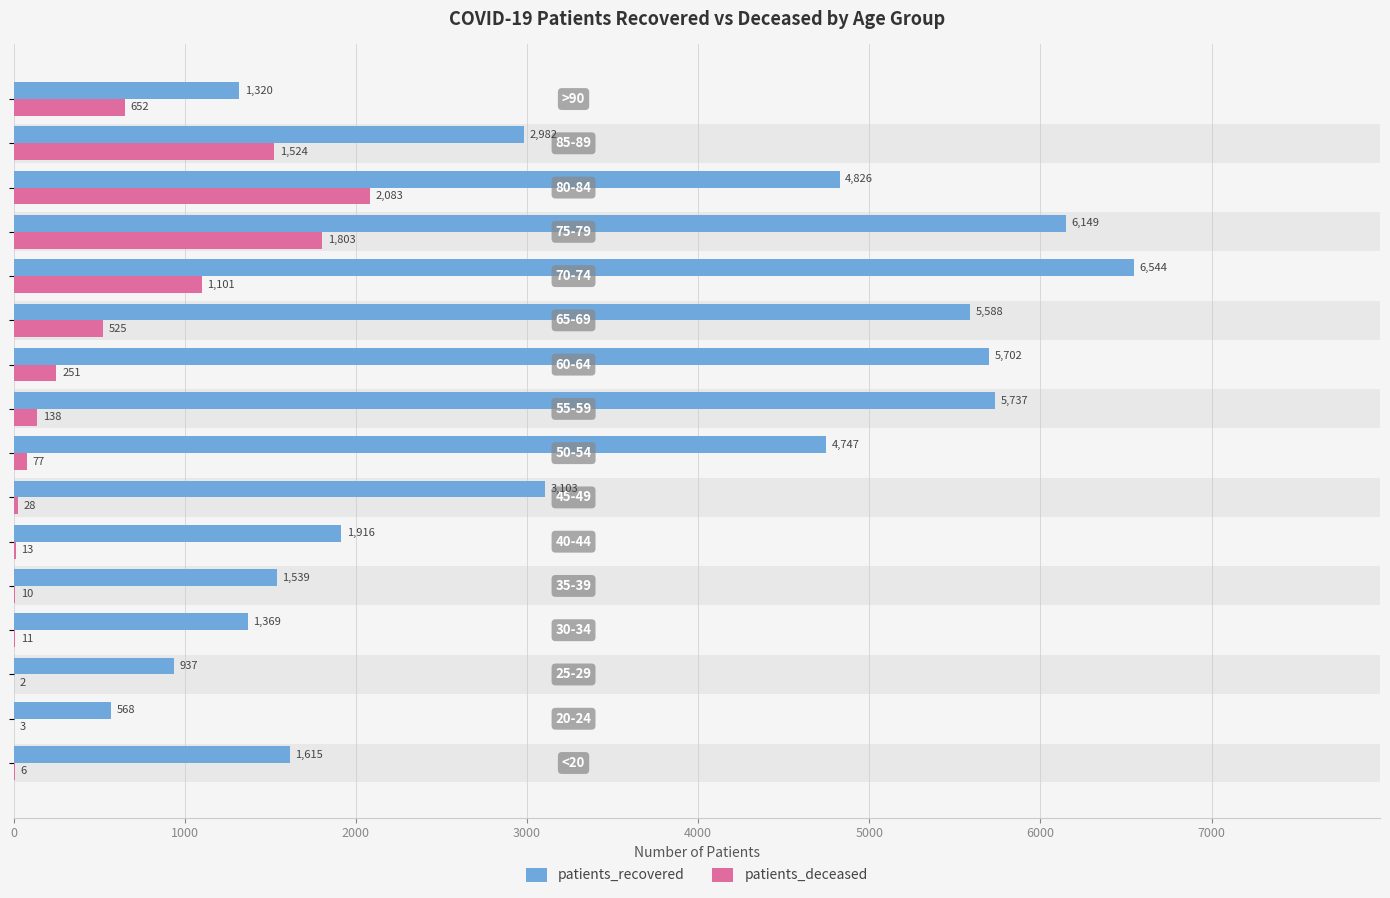

How many groups of bars are there?

16